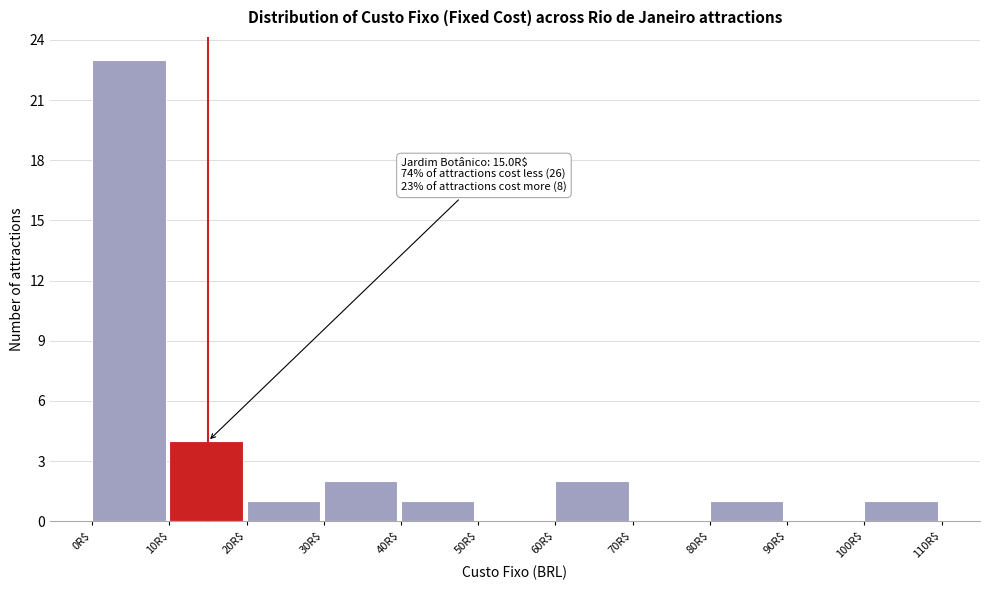

Which range on the x-axis has the tallest bar?

0 to 10